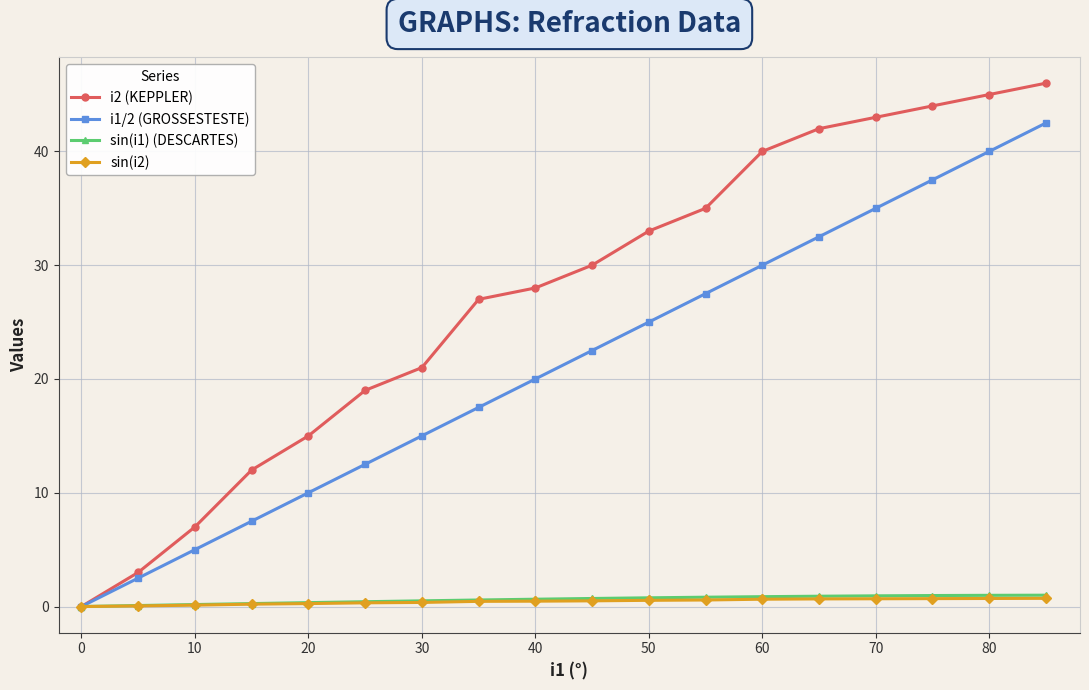

True or false: i1/2 (GROSSESTESTE) has more than 0 interior local peaks.

False